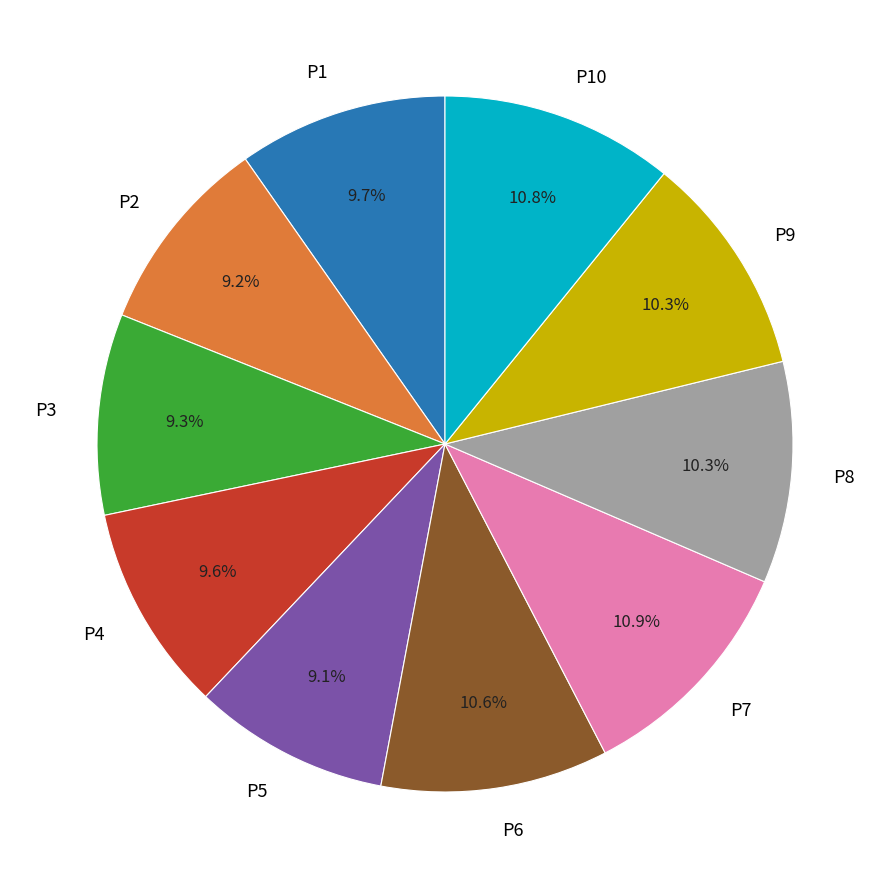

True or false: P6 accounts for 11% of the total.

True